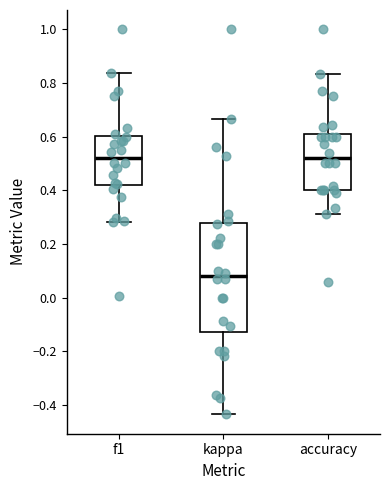

Which box's median line is the lowest?

kappa